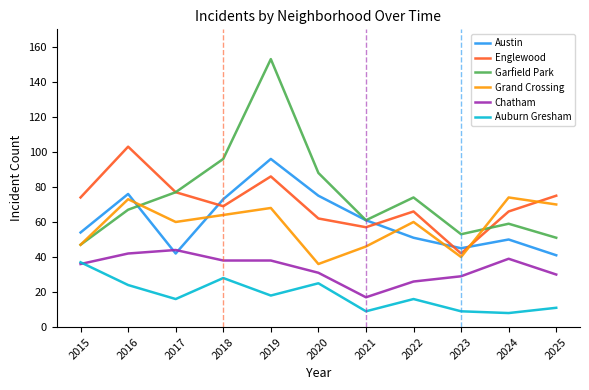

Which series has the widest spread of values?

Garfield Park